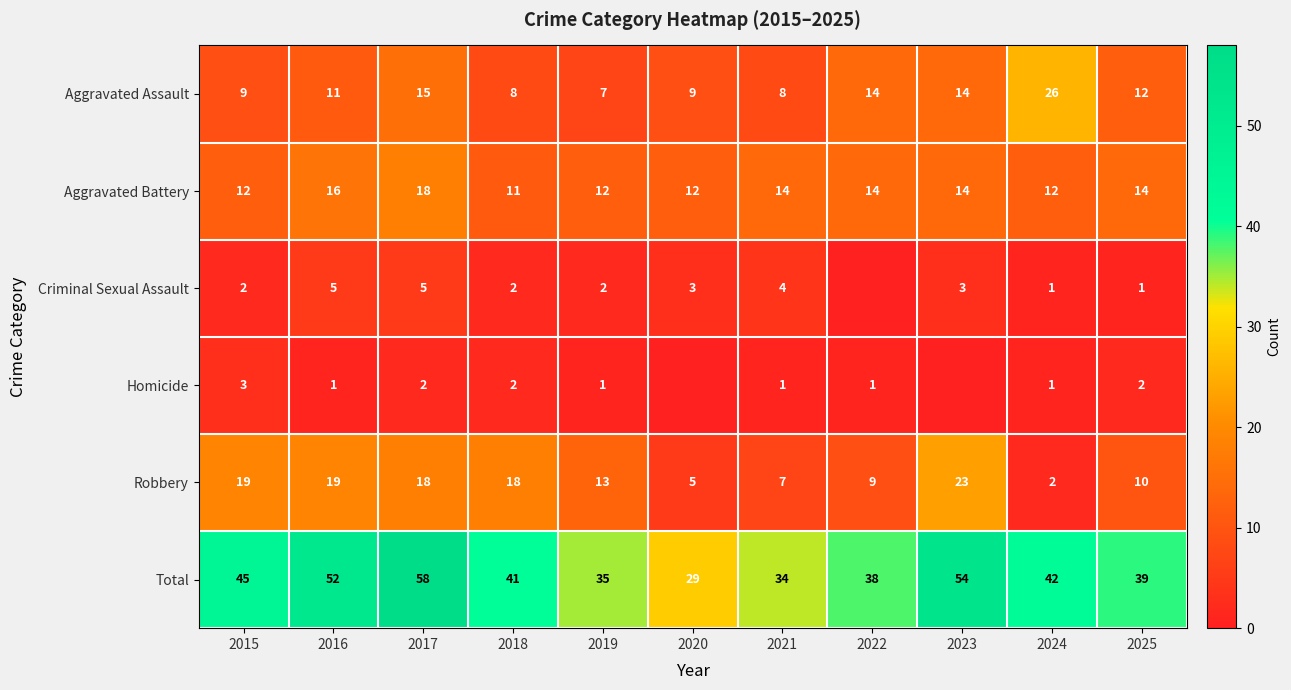

What is the spread (max minus min) of values at 2016?

51